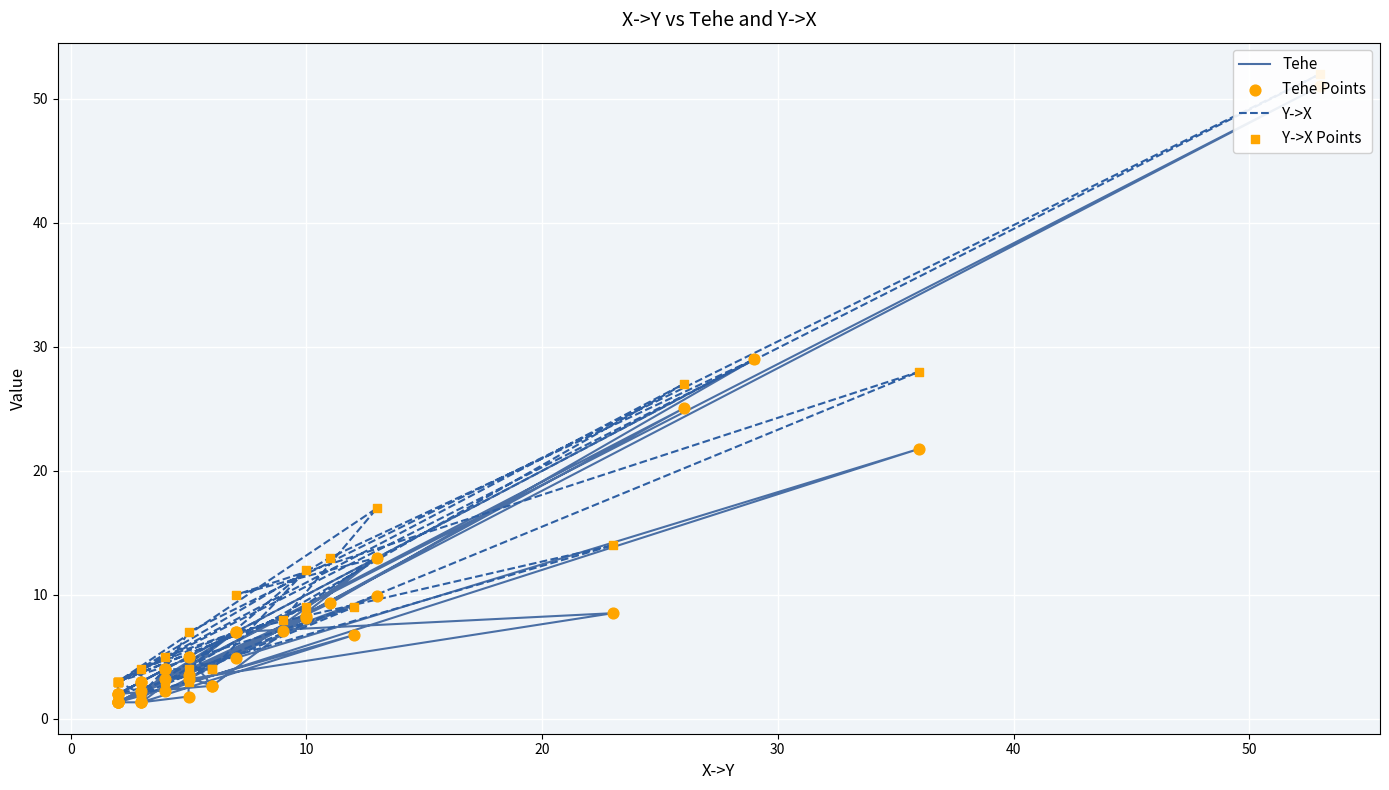

Which series has the widest spread of Y values?

Y->X